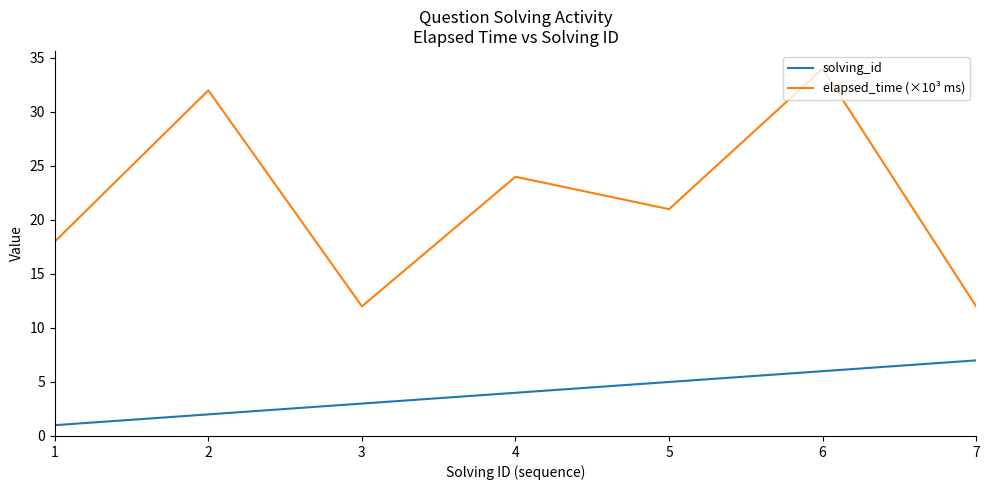

What is the average value of the elapsed_time (×10³ ms) series?

22